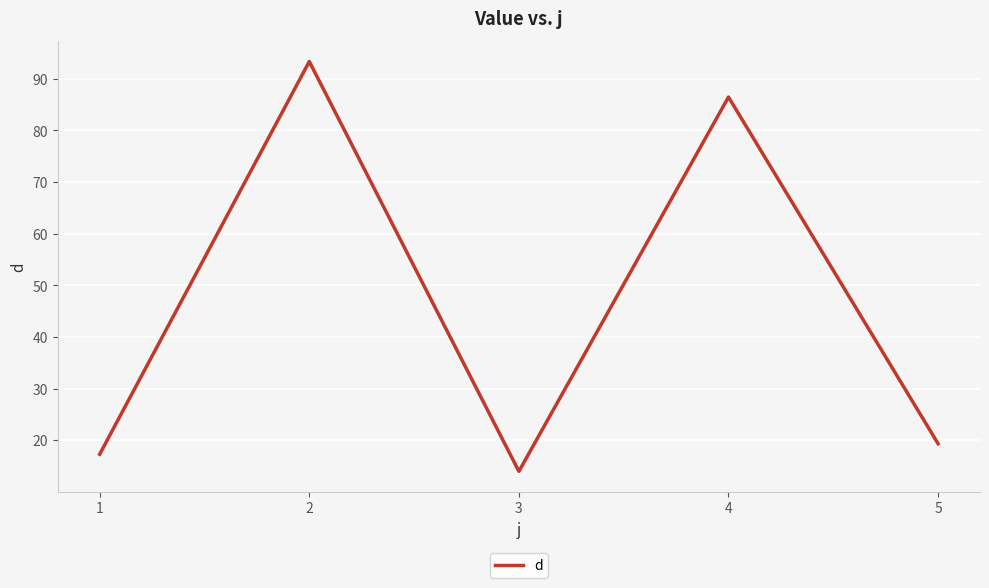

The chart shows a value of 86.5 at 4. True or false?

True